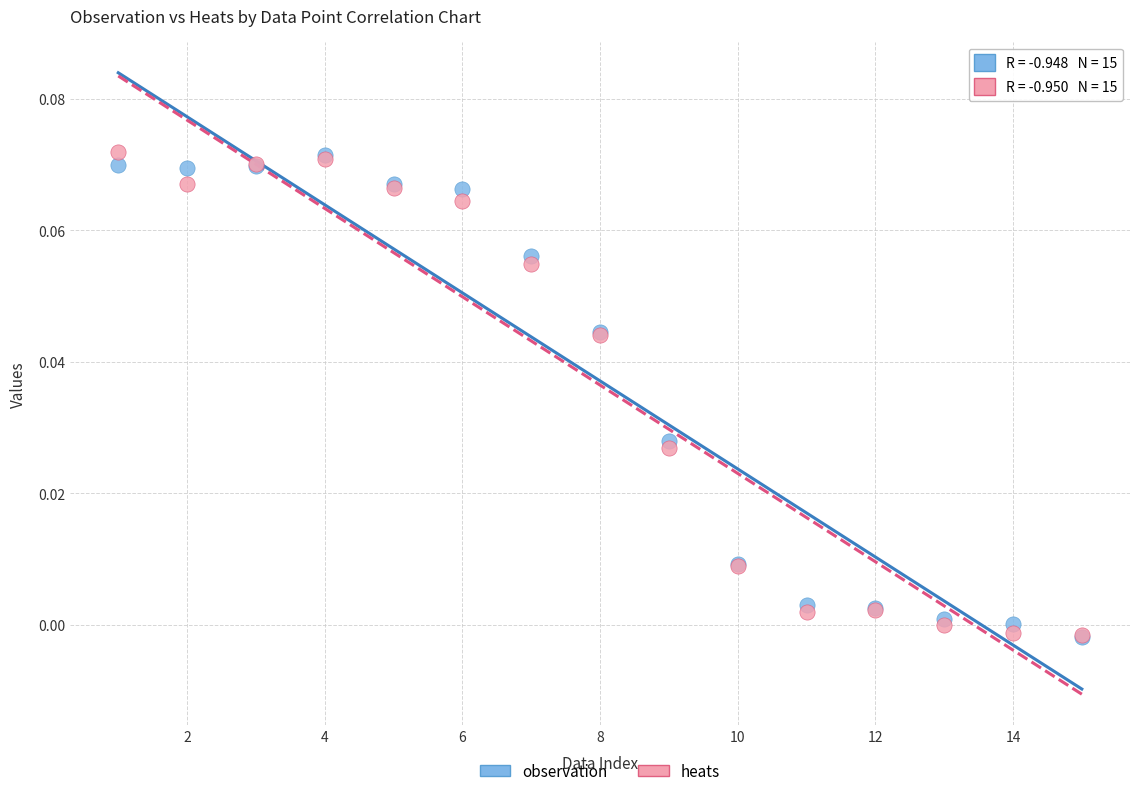

What are all the series names shown in the legend?

observation, heats